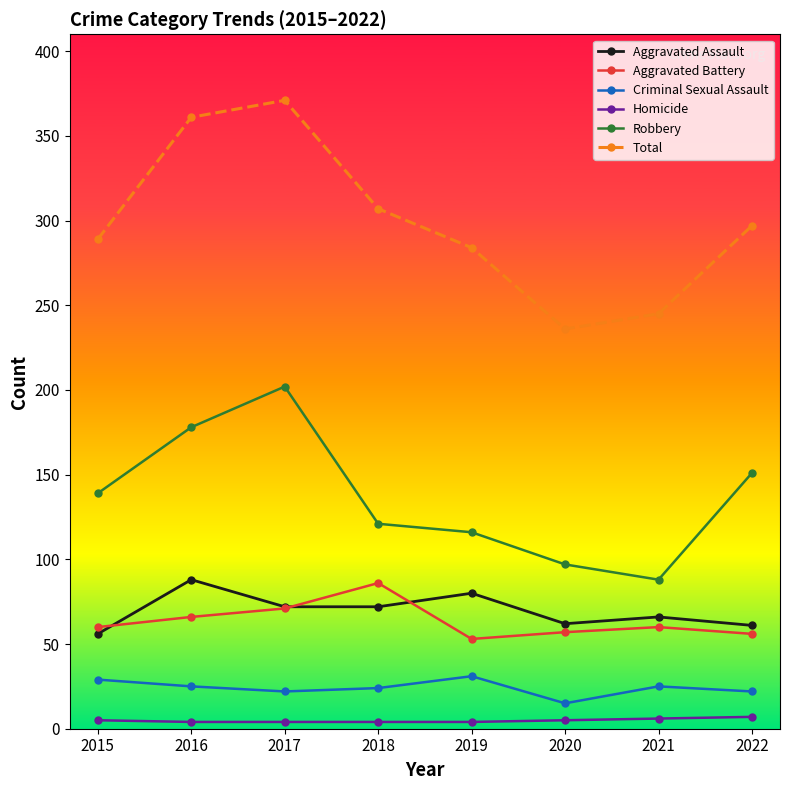

Which series has the largest total across all categories?

Total